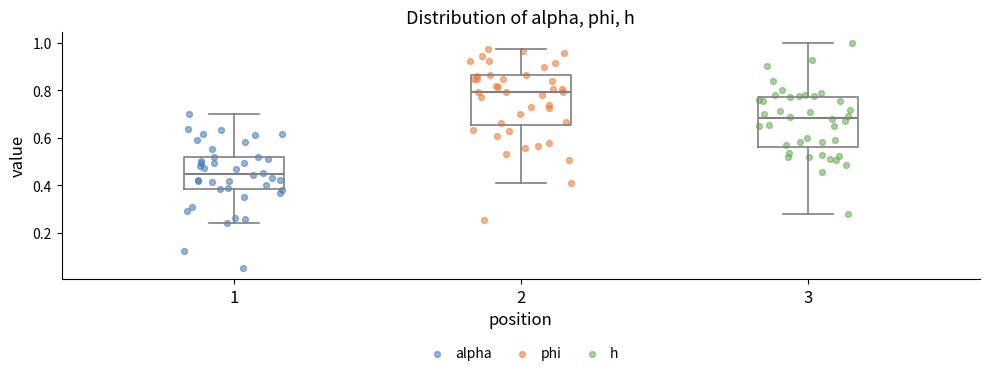

Reading left to right, read every box against the y-axis: the position of its median line, the range the box covers, and the ends of its whiskers. The values are not printed on the chart, so give them approximately, as read against the axis.

1: median 0.44, box 0.38 to 0.52, whiskers 0.24 to 0.70
2: median 0.80, box 0.66 to 0.86, whiskers 0.40 to 0.98
3: median 0.68, box 0.56 to 0.78, whiskers 0.28 to 1.00